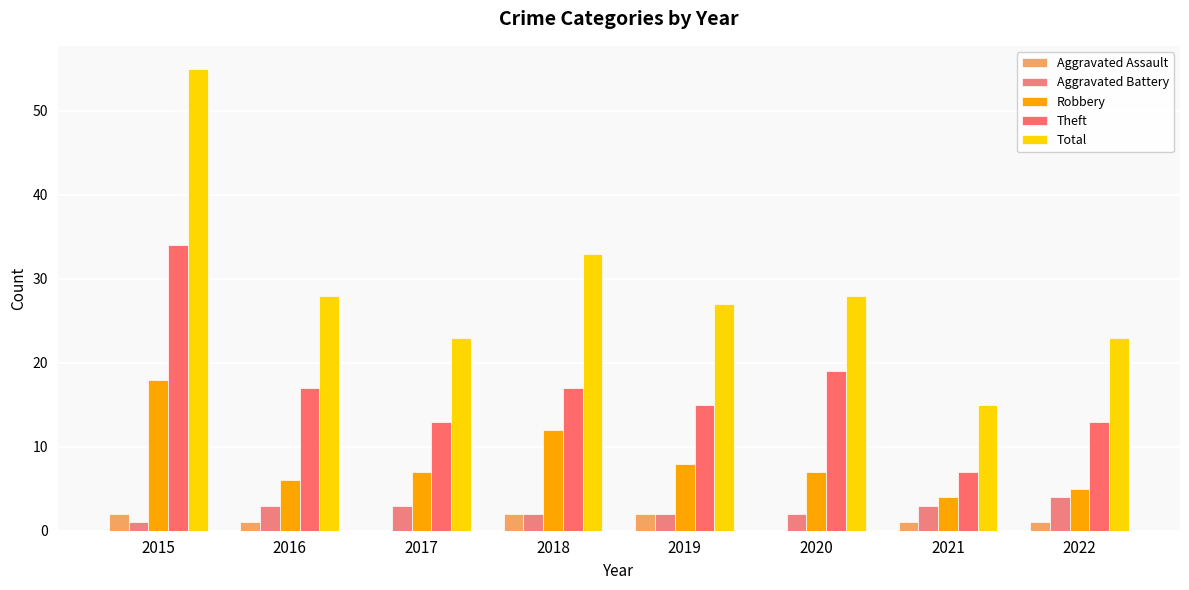

At how many categories does at least one series exceed 43?

1